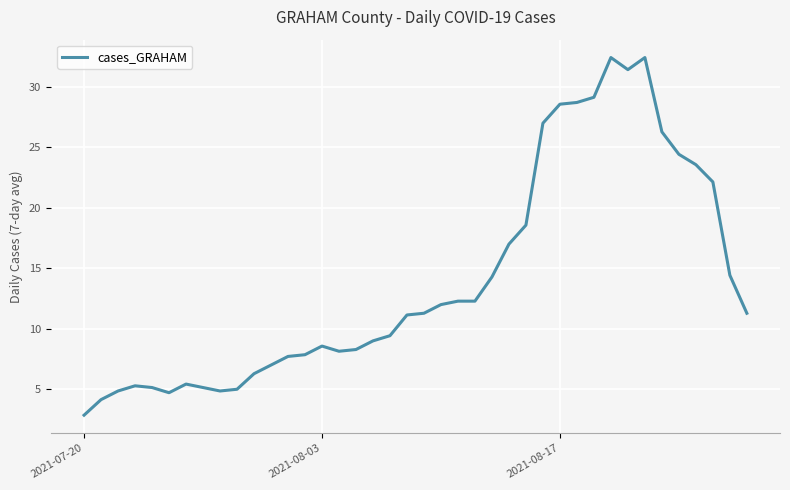

What is the average value?

14.0